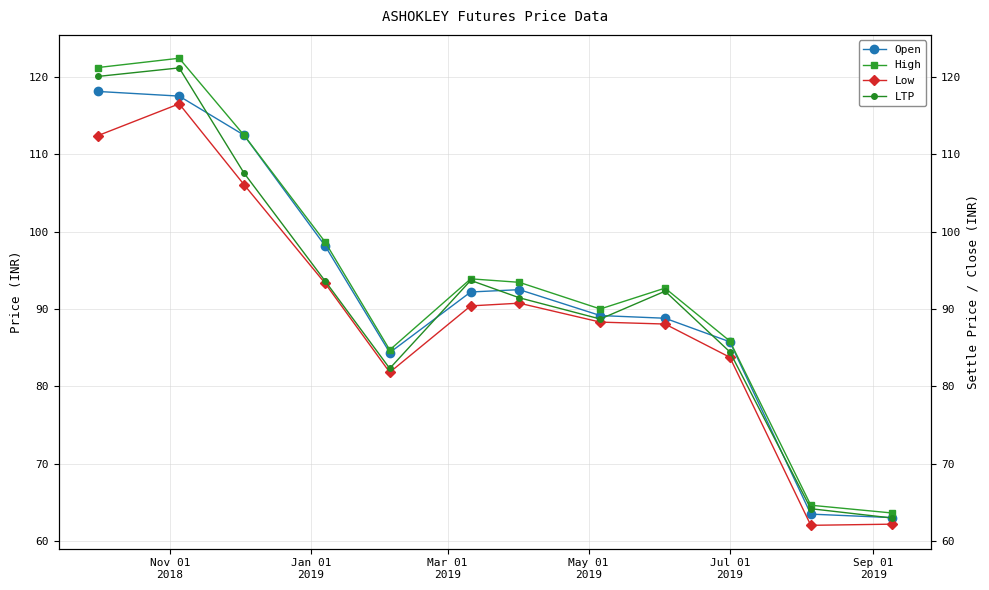

What are all the series names shown in the legend?

Open, High, Low, LTP